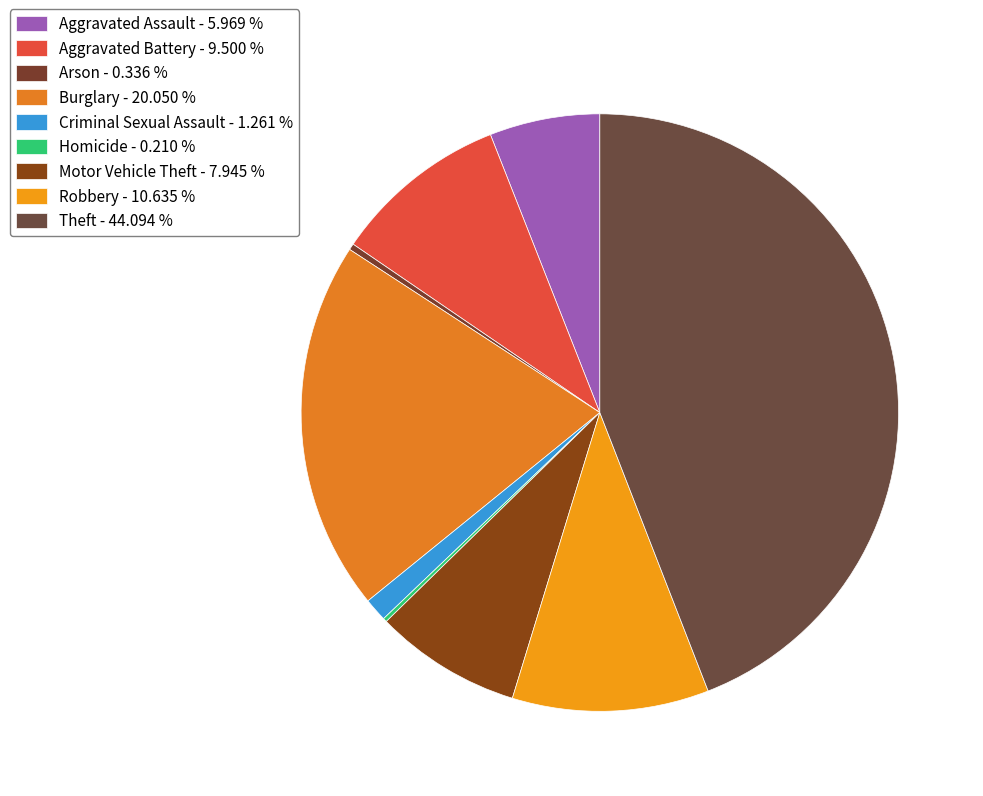

How many slices are in this pie chart?

9